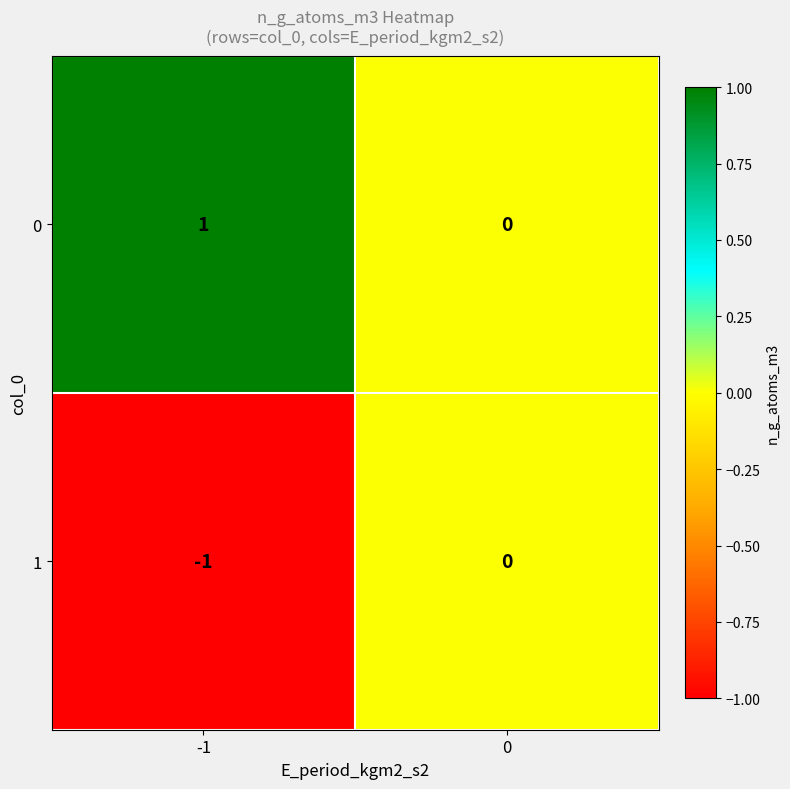

List the series in order of their overall mean, lowest first.

1, 0